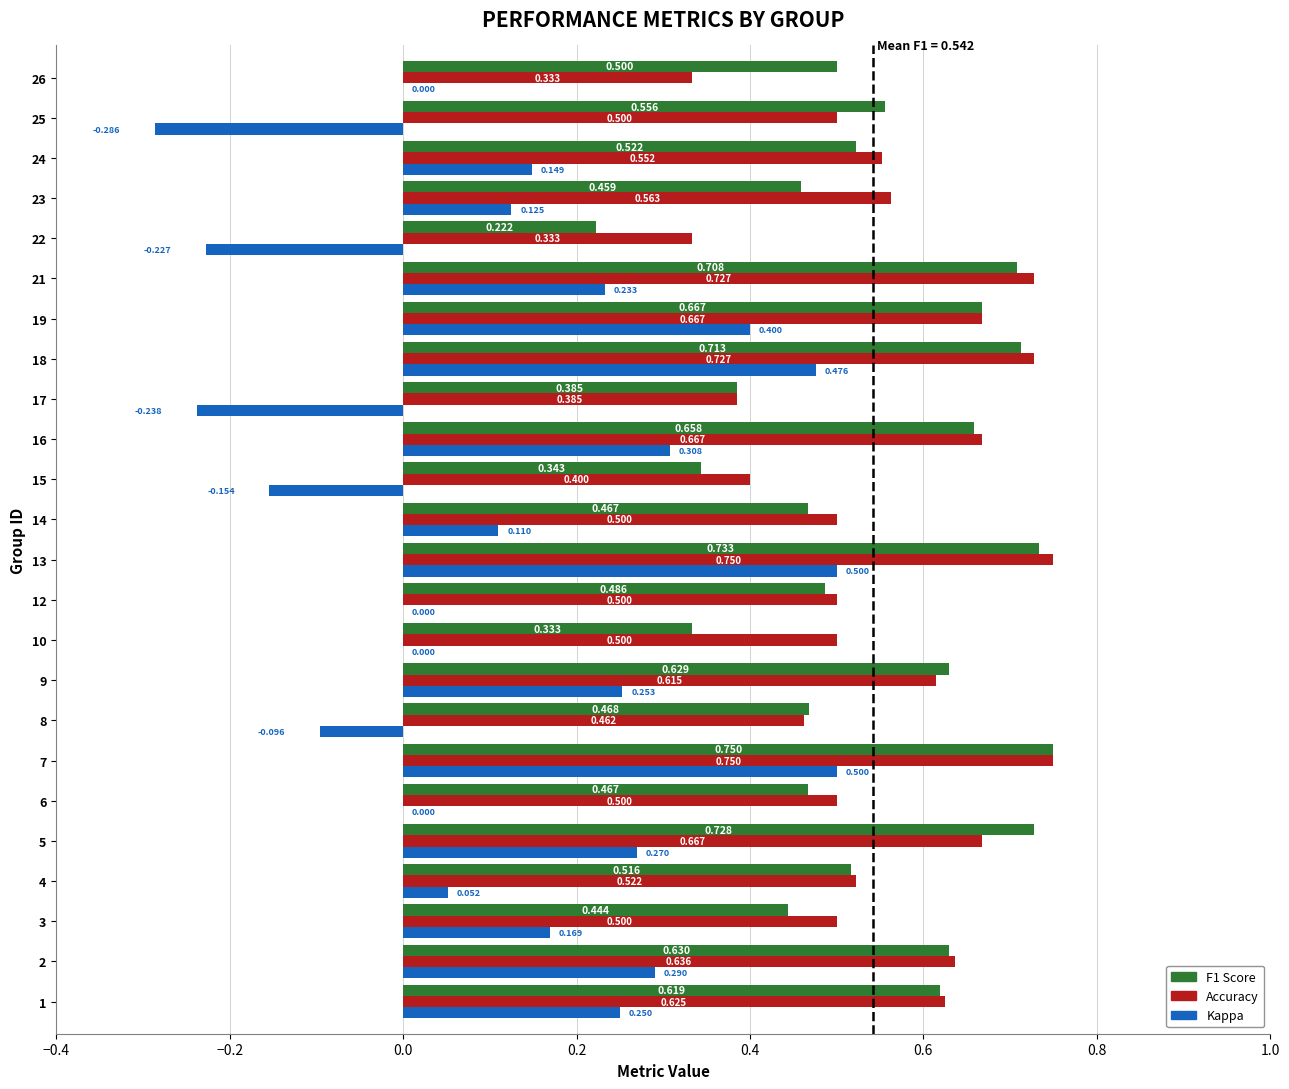

What is the greatest value displayed?

0.8